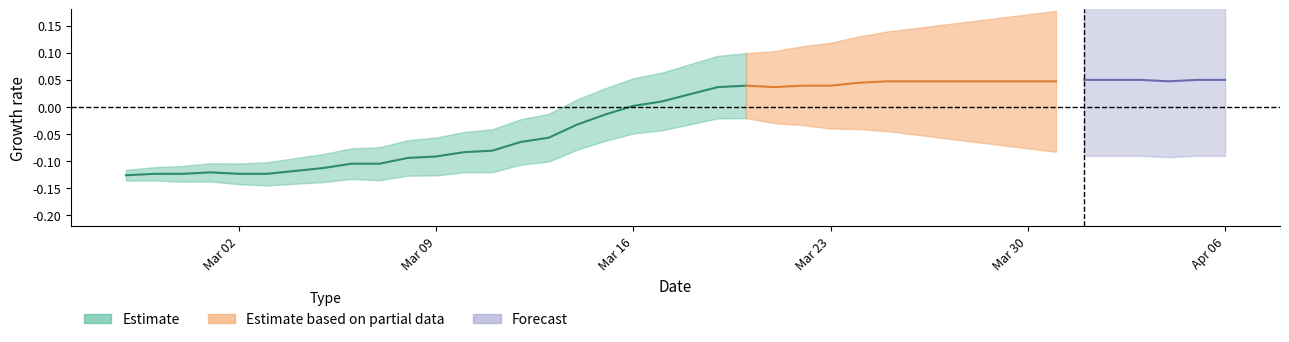

Where does the data first go above 0?

Mar 16